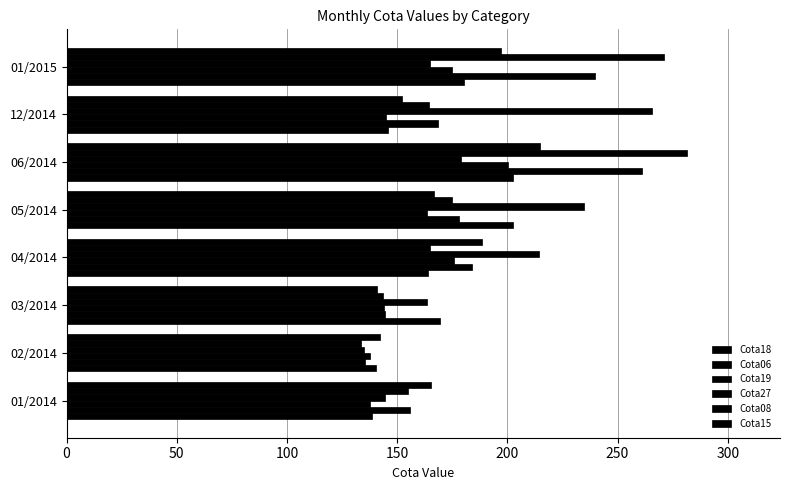

How many categories are shown in the chart?

8